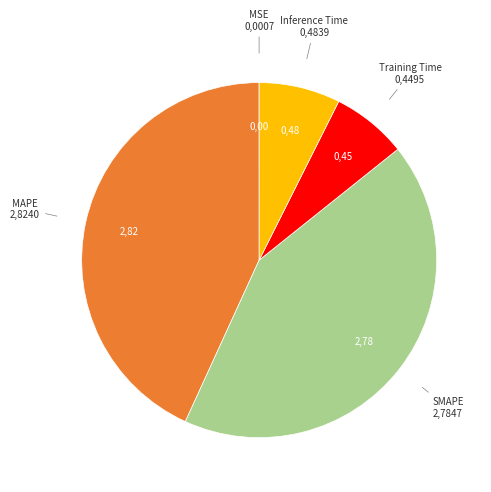

Is there a majority slice in this chart?

No